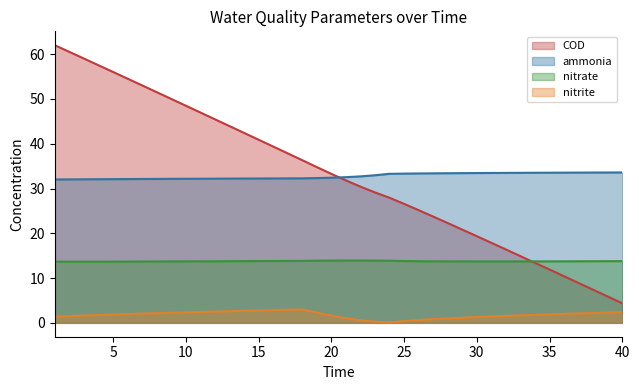

The value of nitrate at 29 is 13.7. True or false?

True